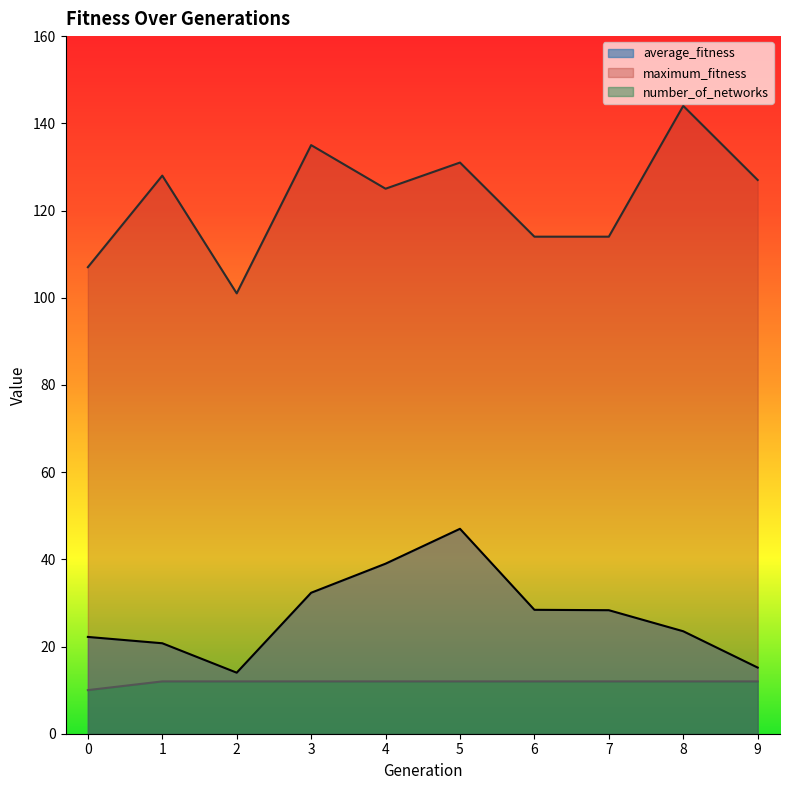

True or false: number_of_networks and average_fitness cross at least once.

False